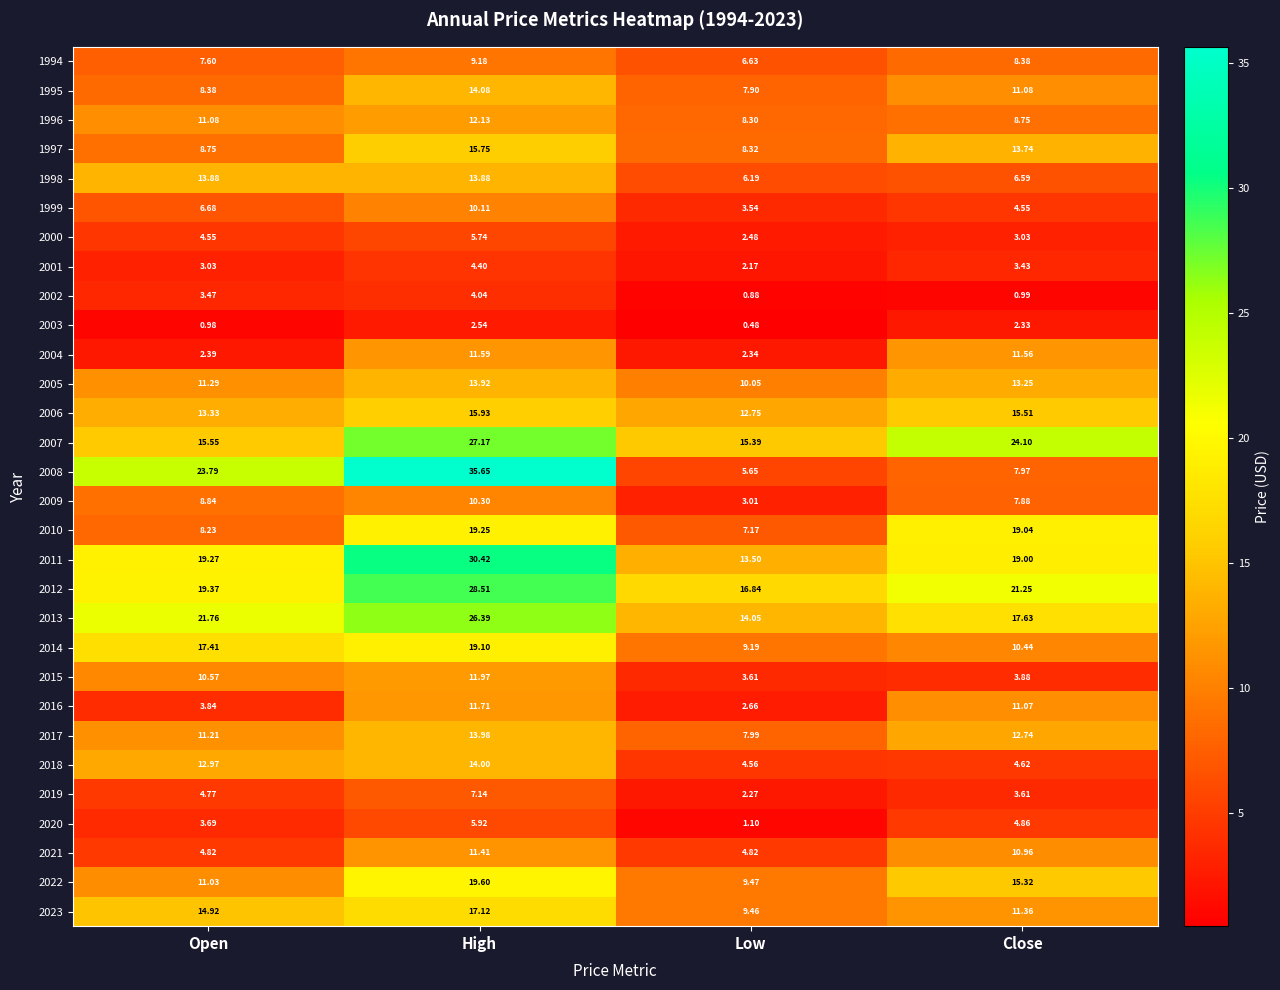

At which category is the sum across all series the highest?

High